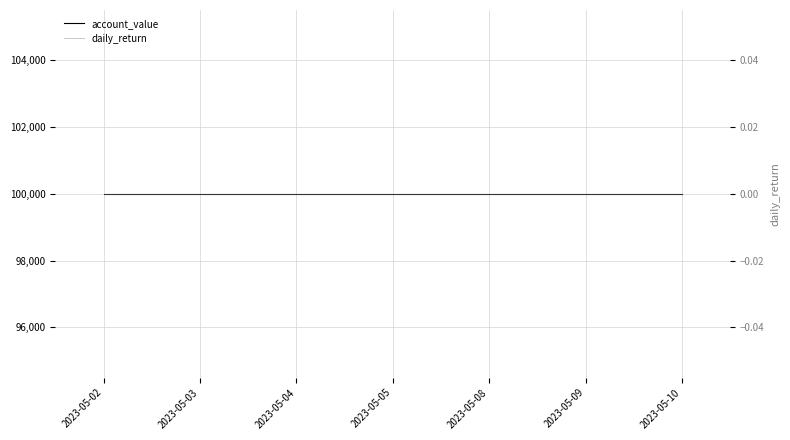

Reading right to left, transcribe all the data shown in this chart.

account_value: 100000	100000	100000	100000	100000	100000	100000
daily_return: 0	0	0	0	0	0	0